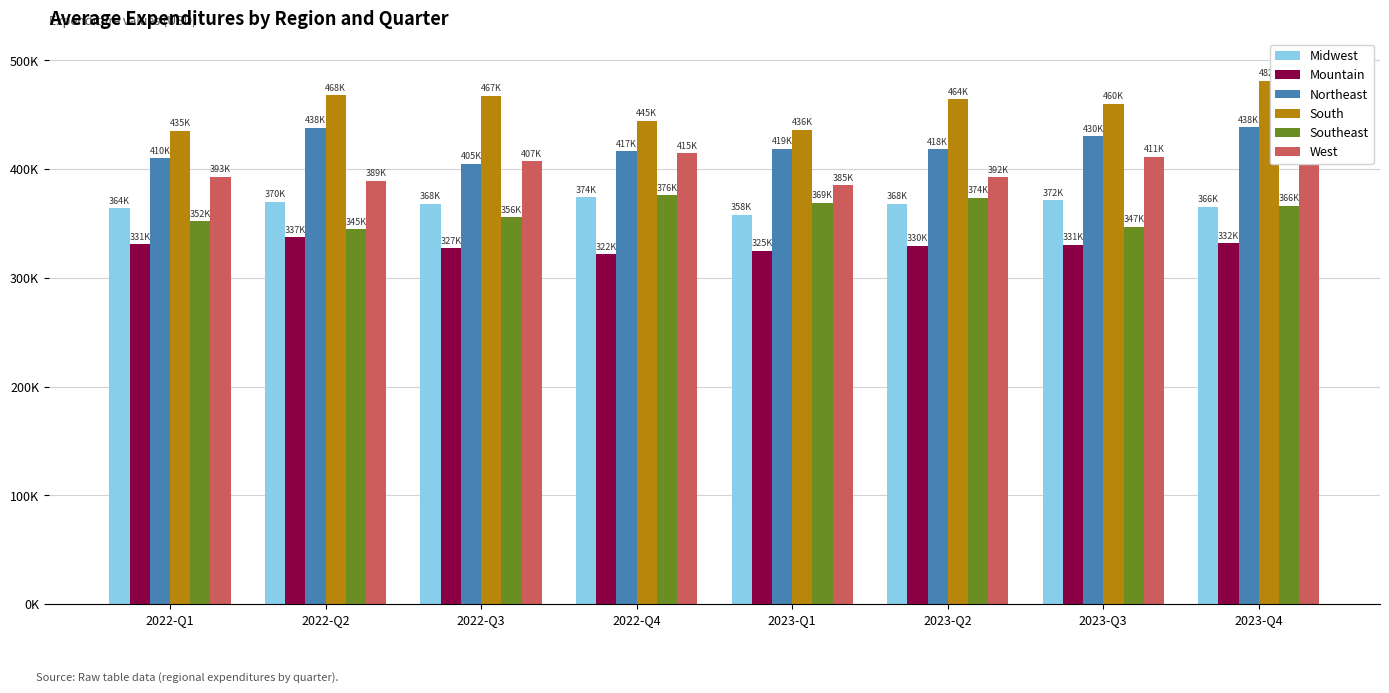

Which category has the highest value in the Midwest series?

2022-Q4